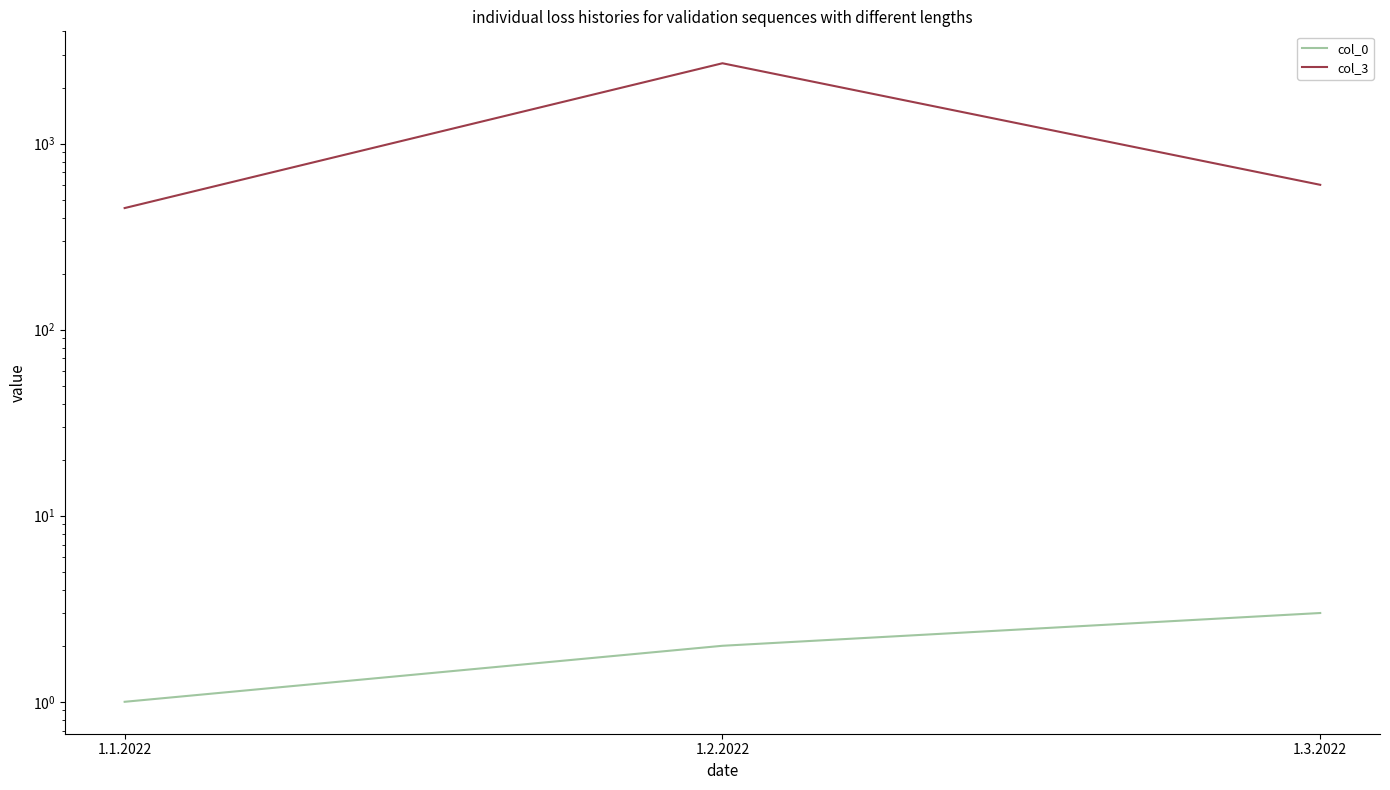

What is the total value across all series at 1.1.2022?

451